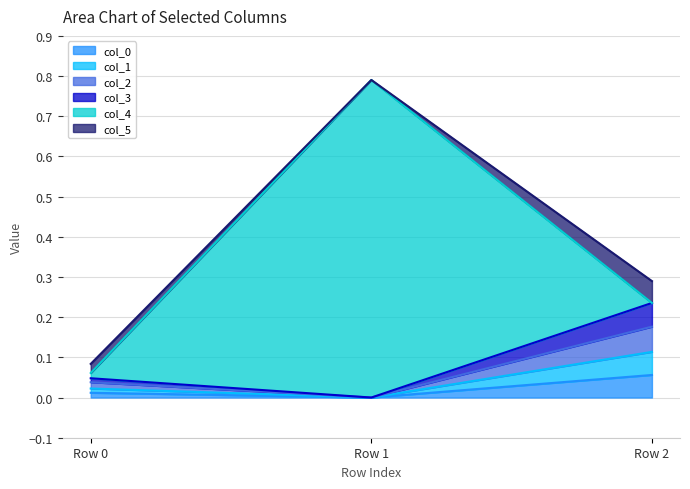

Count the col_3 values in the range 0 to 1.

3